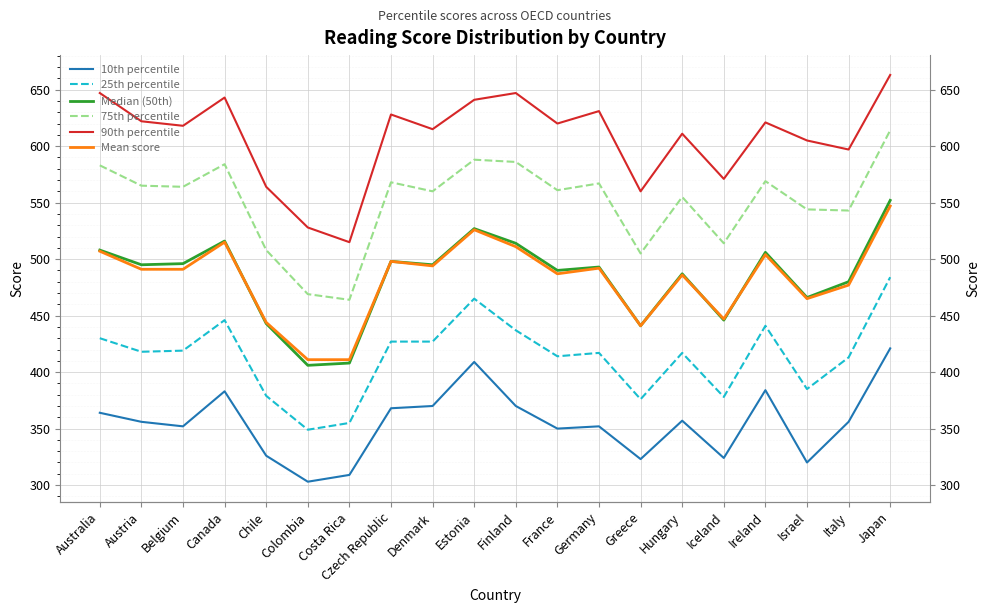

The Median (50th) series shows 684 at Germany. True or false?

False